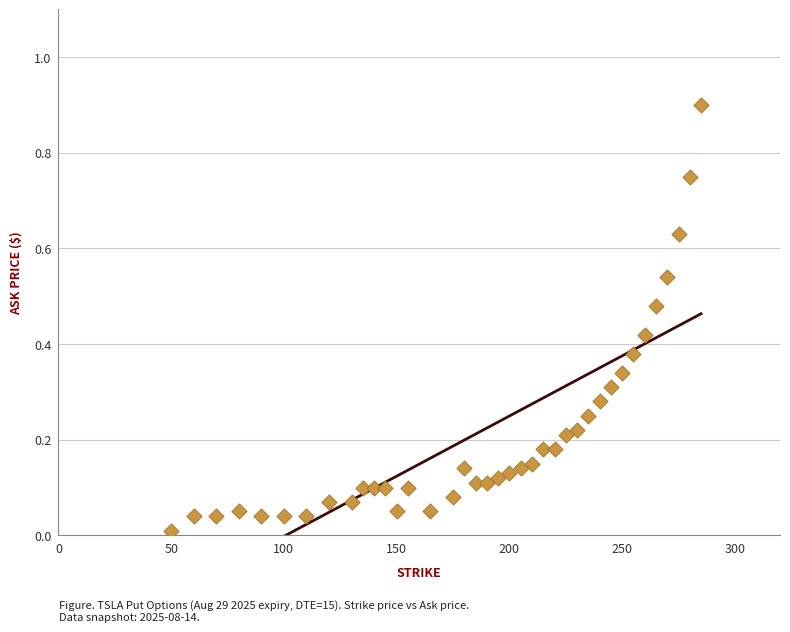

What is the range of X values (max minus min)?

235.0